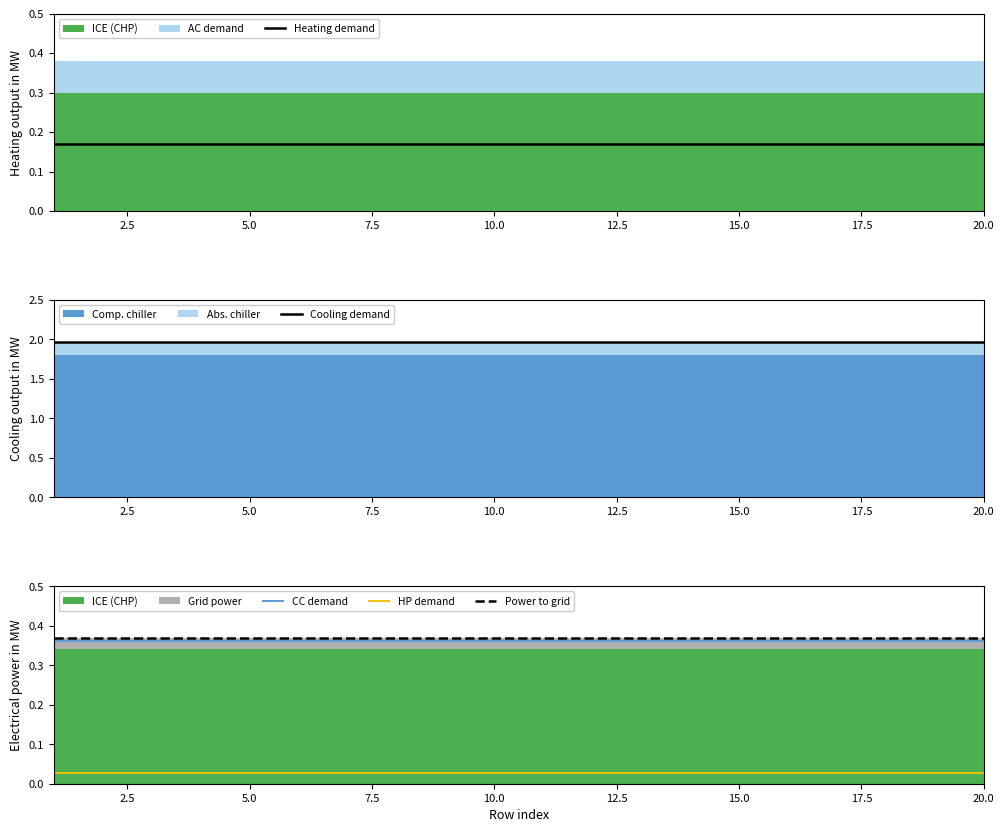

True or false: HP demand and CC demand intersect in this chart.

False